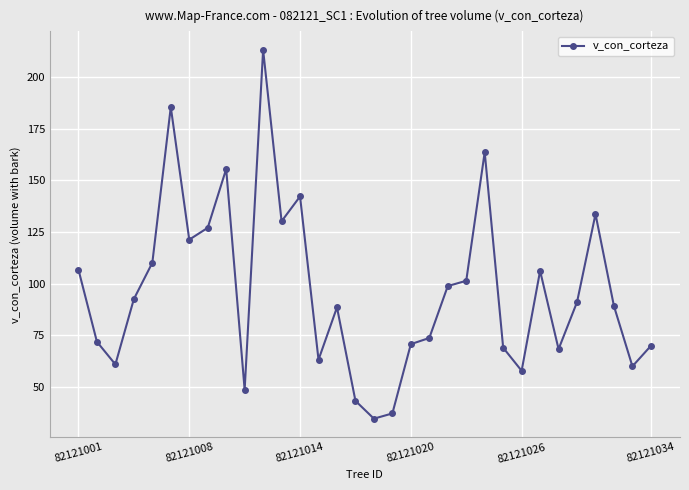

True or false: the data has more than 2 interior local peaks.

True